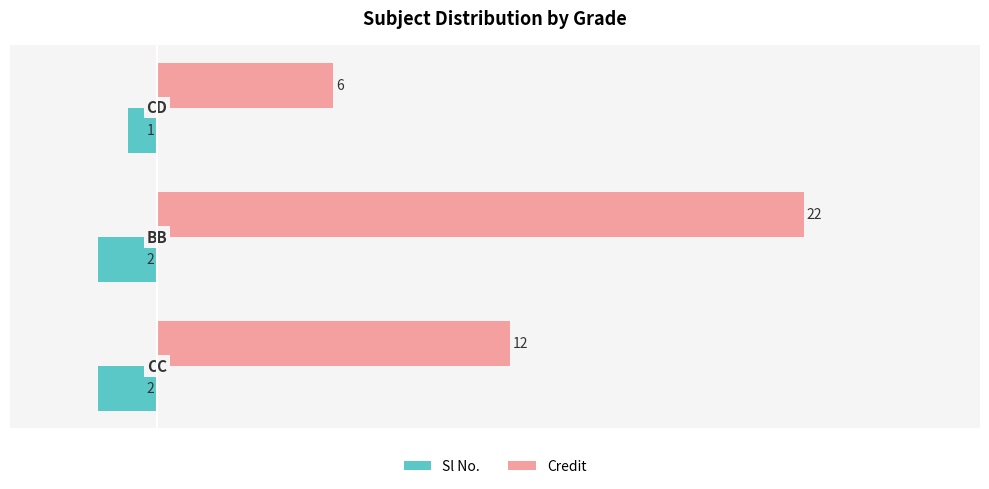

How many Sl No. values are between -2 and -1?

3